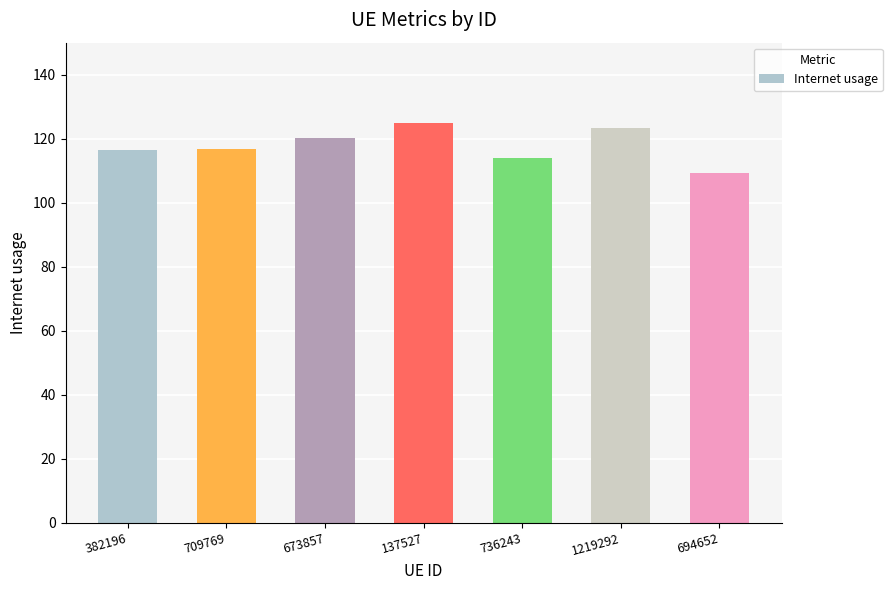

The chart shows a value of 38.1 at 694652. True or false?

False